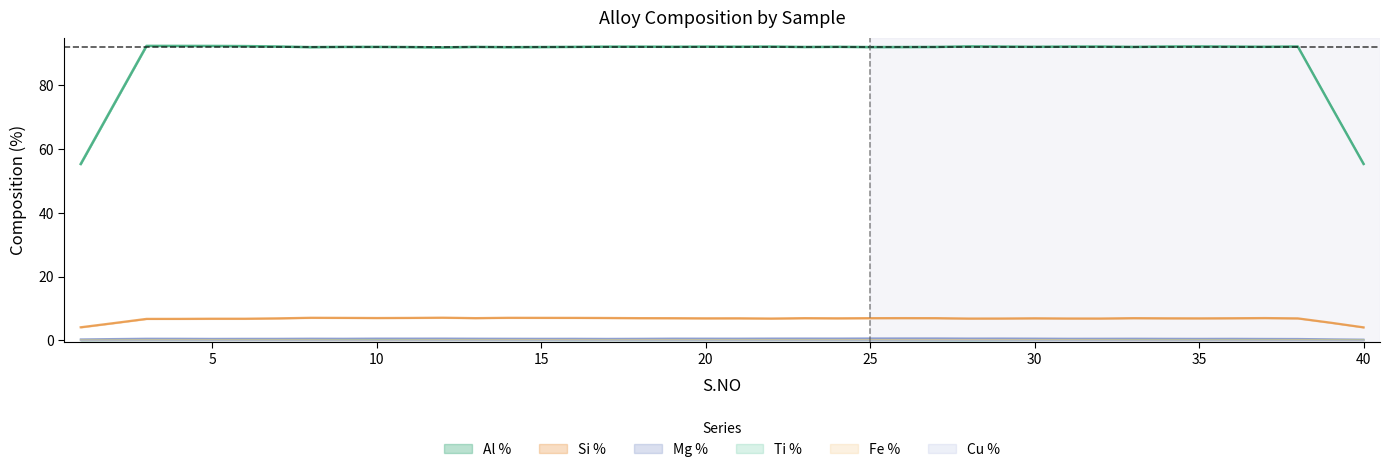

How many lines are shown in the chart?

6